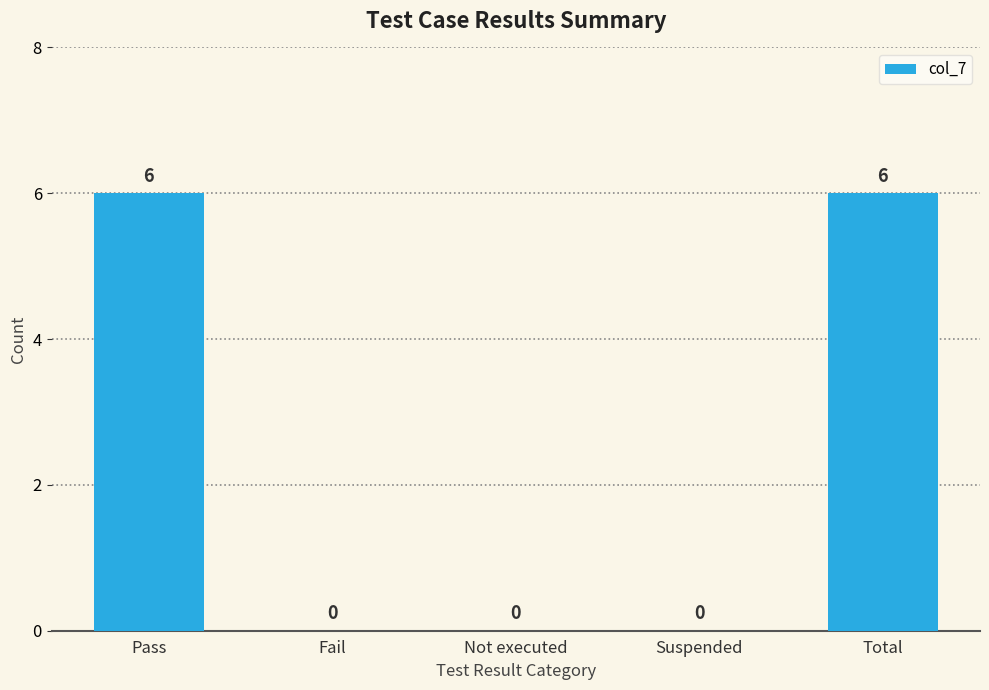

What is the greatest value displayed?

6